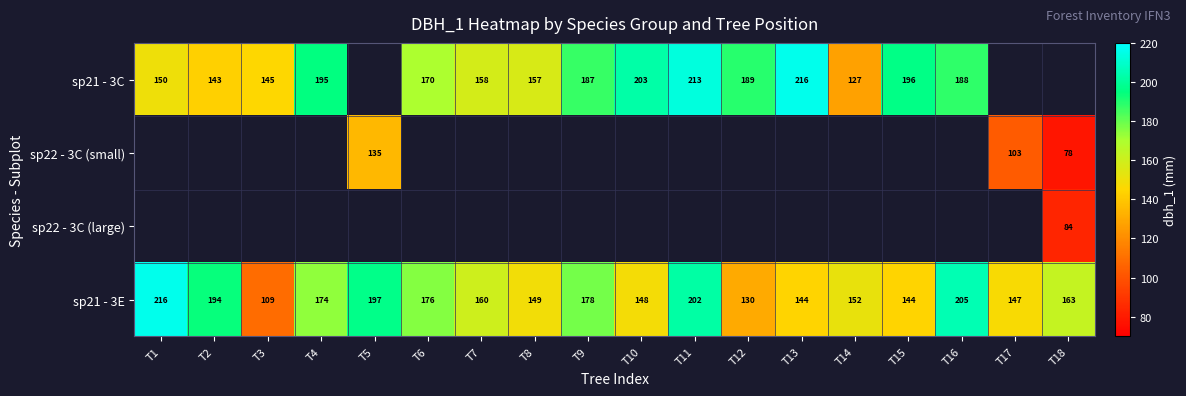

At which label does sp21 - 3E reach its minimum?

T3